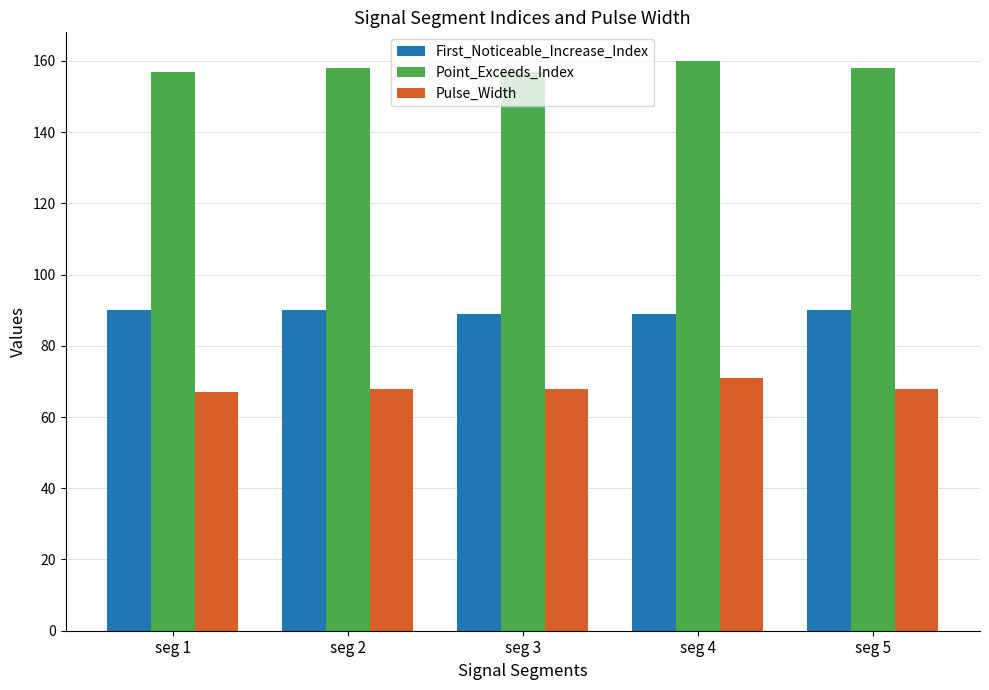

List the series in order of their overall mean, highest first.

Point_Exceeds_Index, First_Noticeable_Increase_Index, Pulse_Width